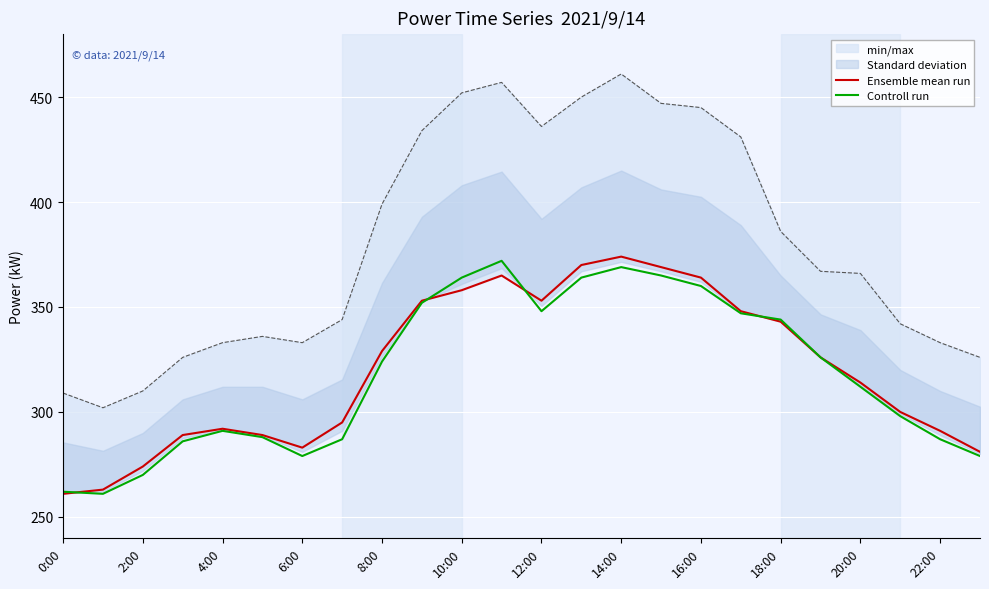

What position from the left is 18:00?

10